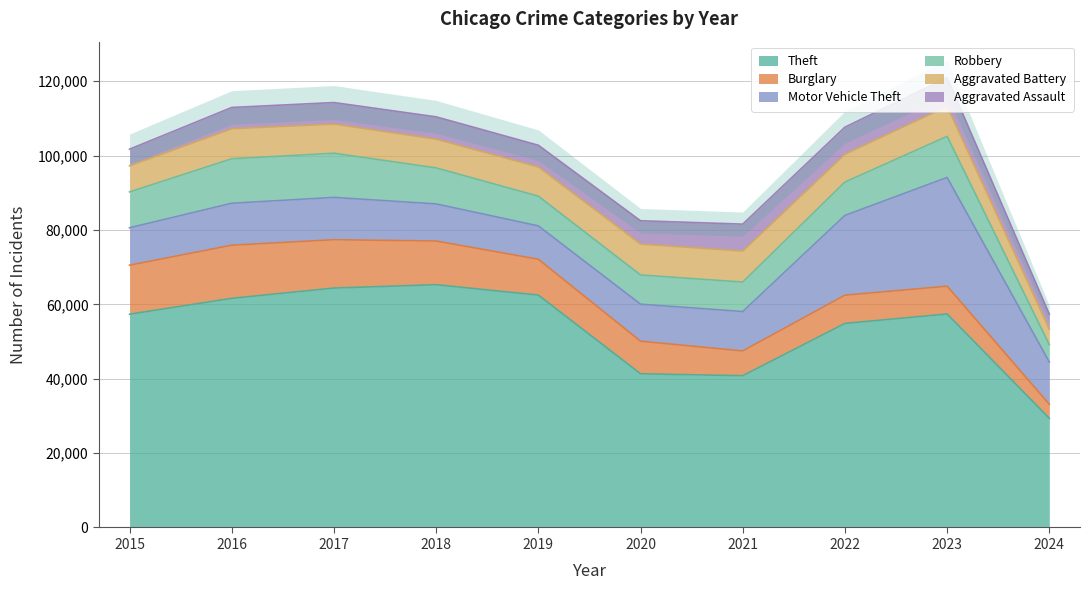

Does the chart display data point markers on the line(s)?

No